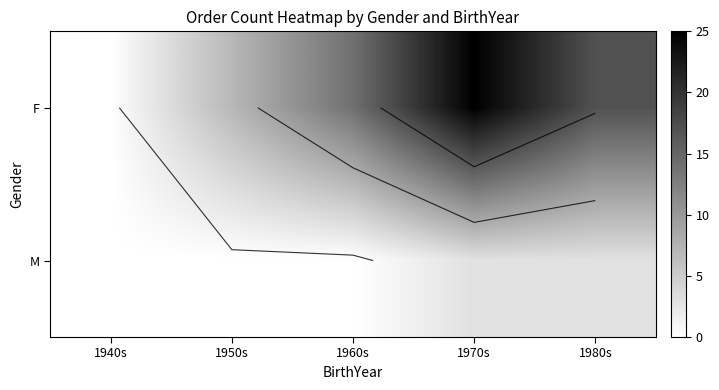

At which category does the chart reach its minimum across all series?

1940s